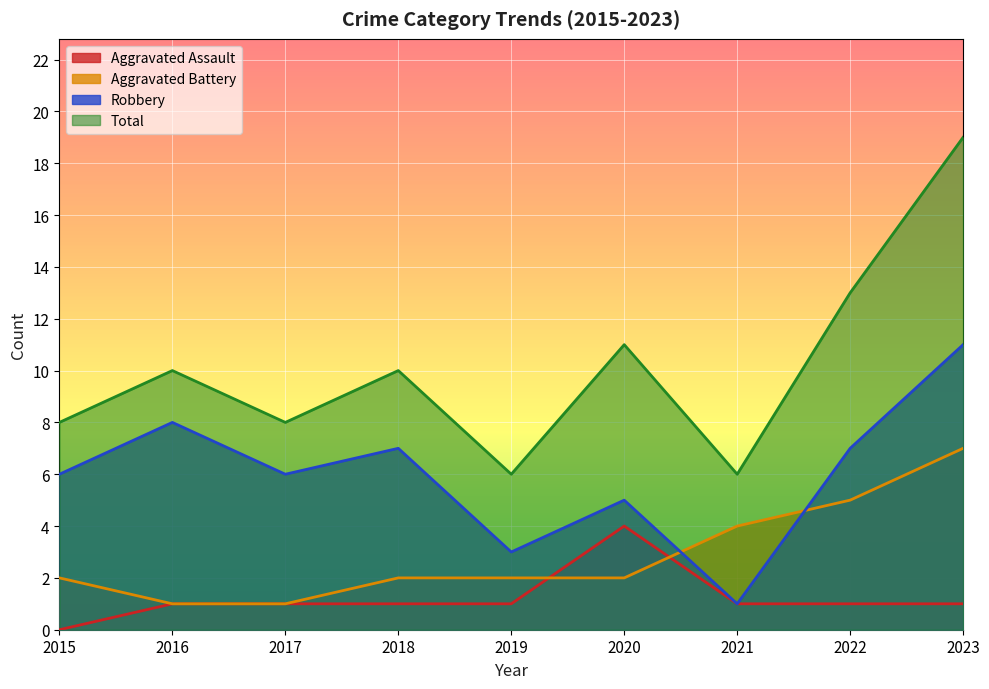

True or false: Aggravated Assault and Robbery intersect in this chart.

False